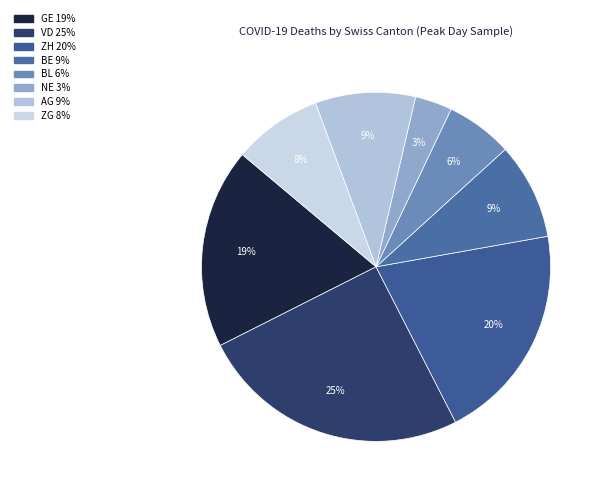

The GE slice represents 10% of the pie. True or false?

False